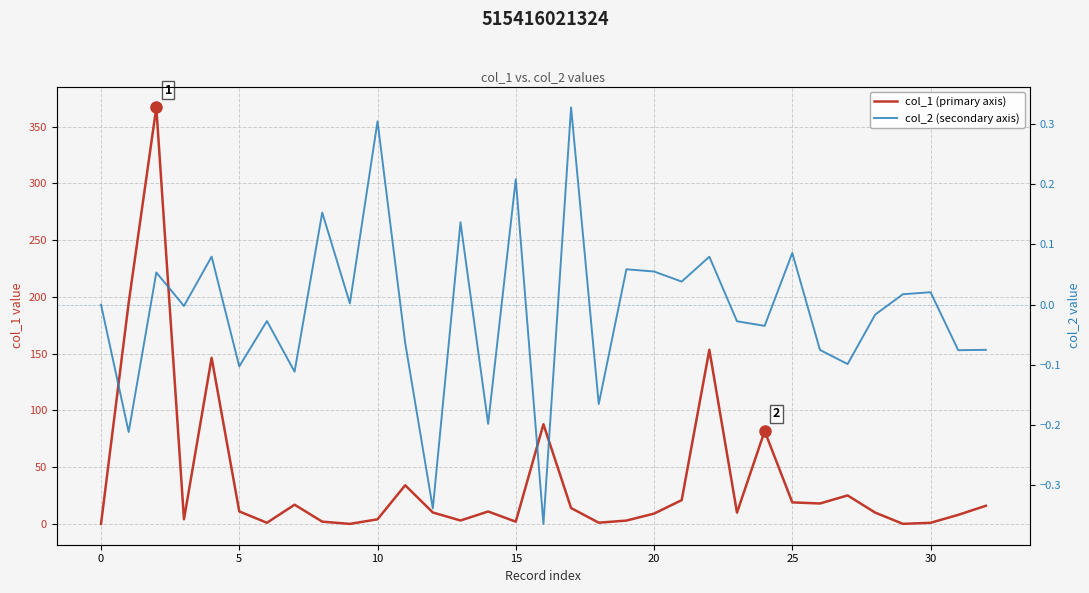

Rank the series at −5 from highest to lowest value.

col_1 (primary axis), col_2 (secondary axis)